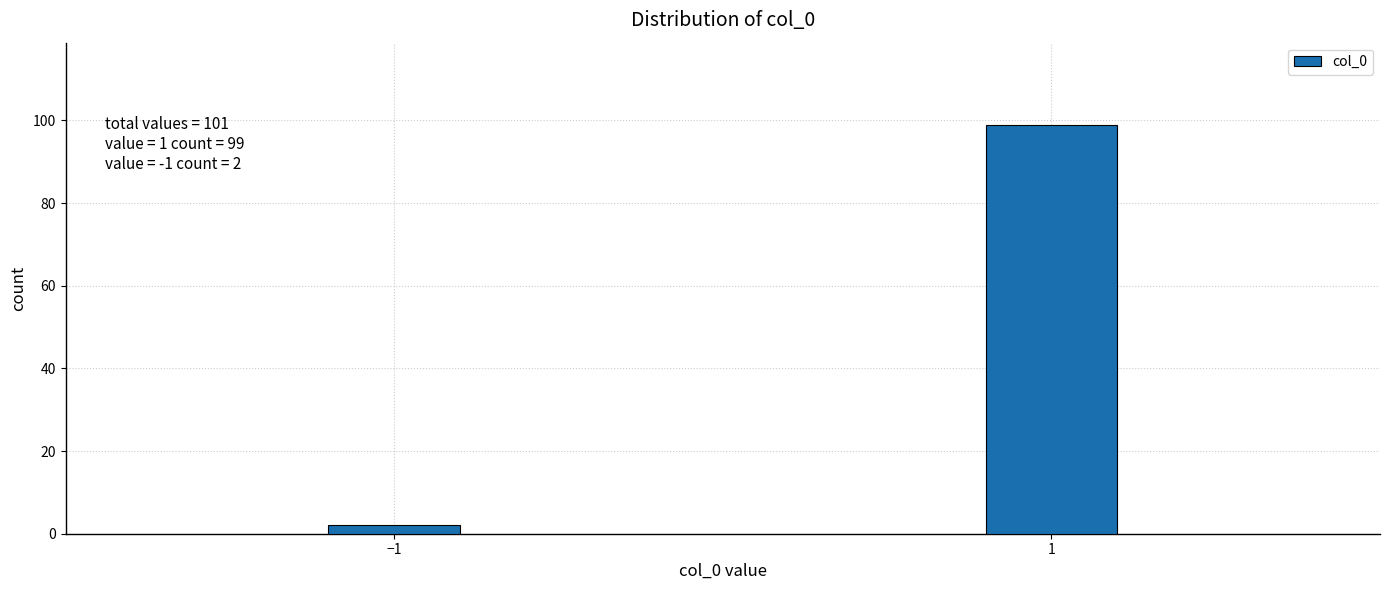

Reading right to left, transcribe all the data shown in this chart.

99	2